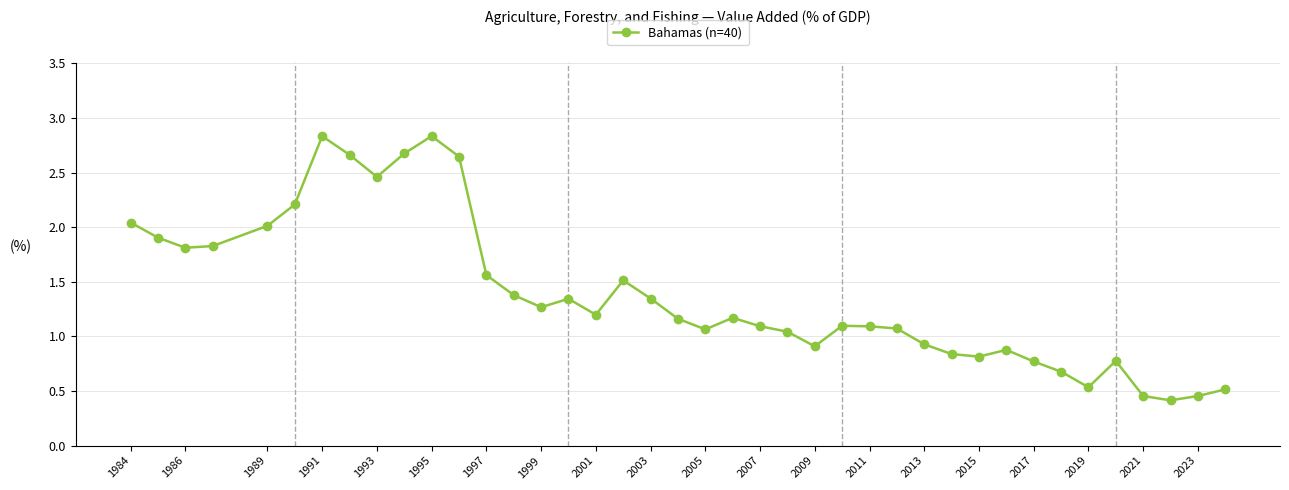

Does the chart display data point markers on the line(s)?

Yes